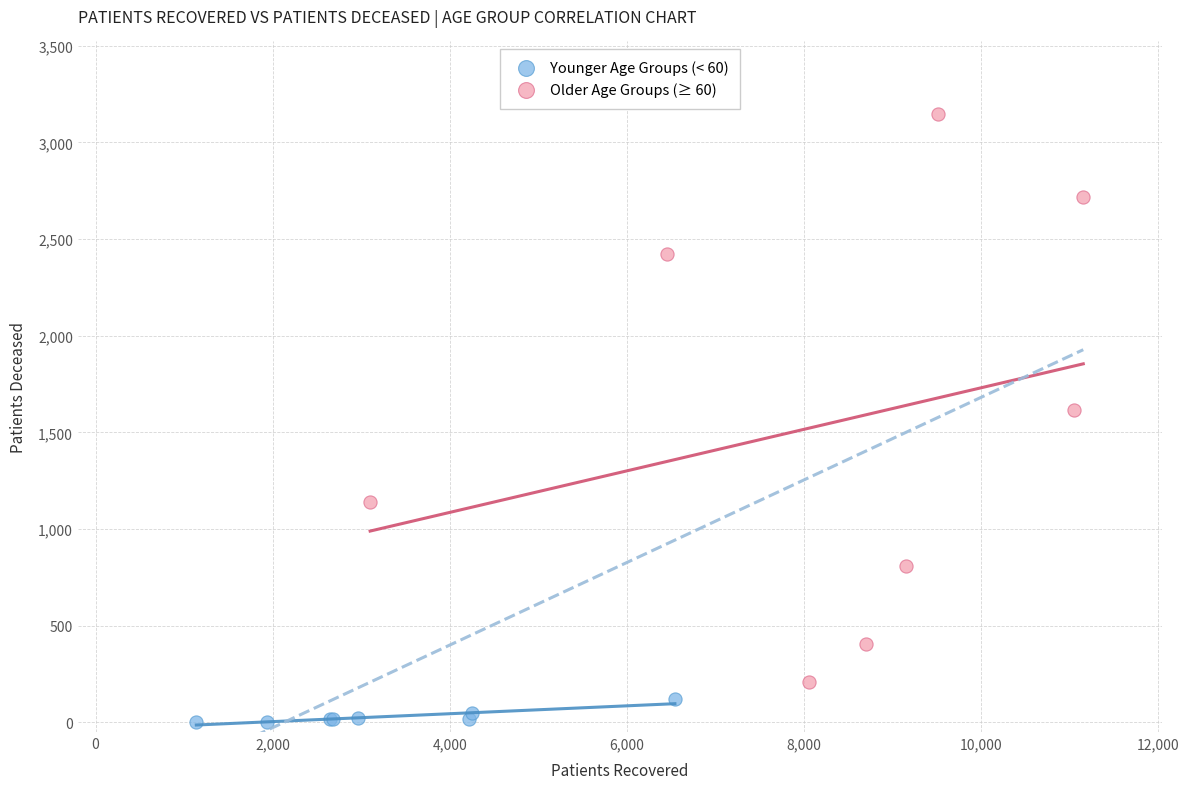

Which series reaches the maximum Y coordinate?

Older Age Groups (≥ 60)